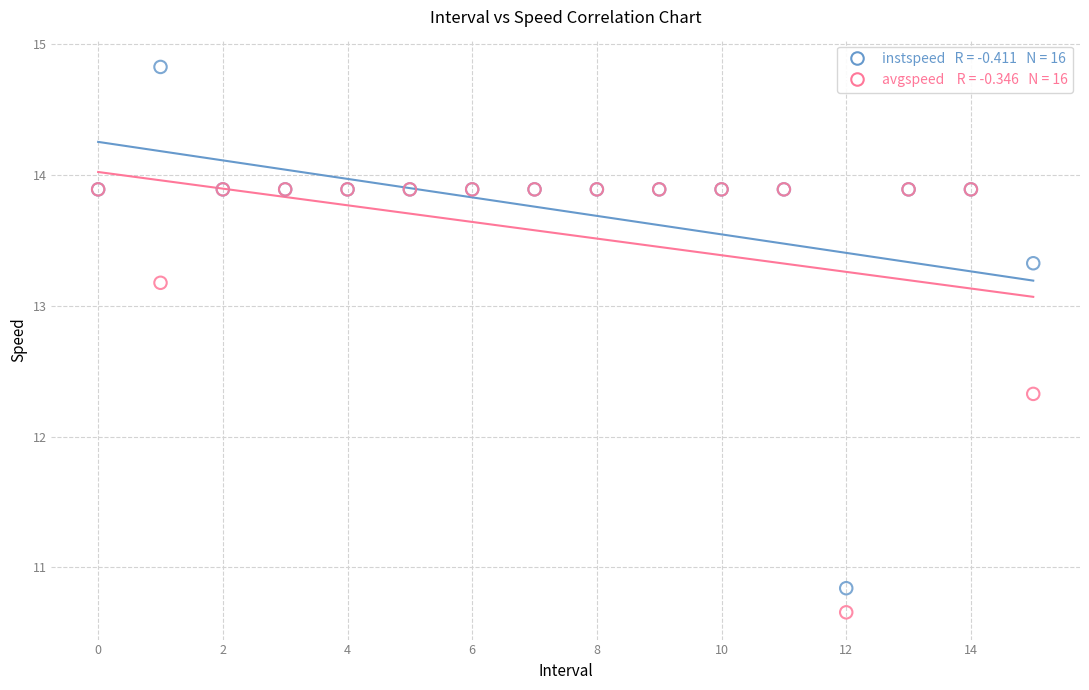

Across all series, what Y value is closest to 12?

12.3